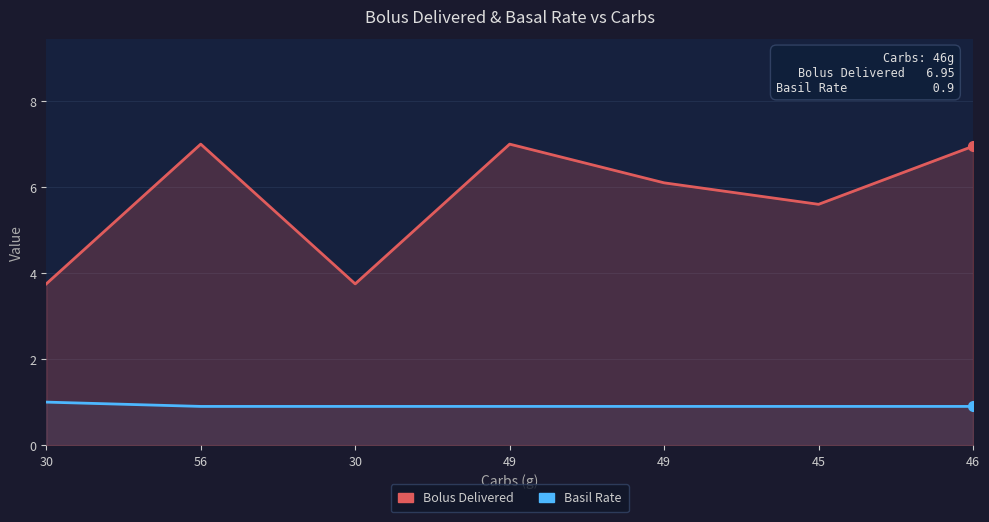

Reading left to right, extract all data points from this chart.

Bolus Delivered: 3.8	7.0	3.8	7.0	6.1	5.6	7.0
Basil Rate: 1.0	0.9	0.9	0.9	0.9	0.9	0.9